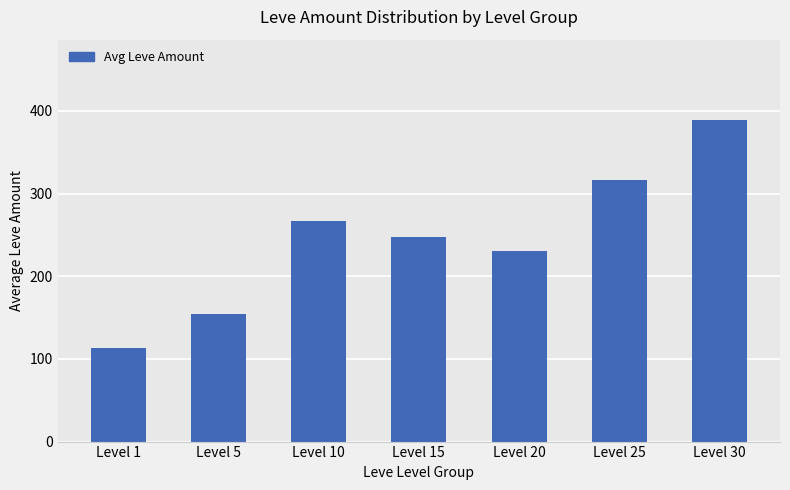

What is the value of the 3rd bar from the left?

267